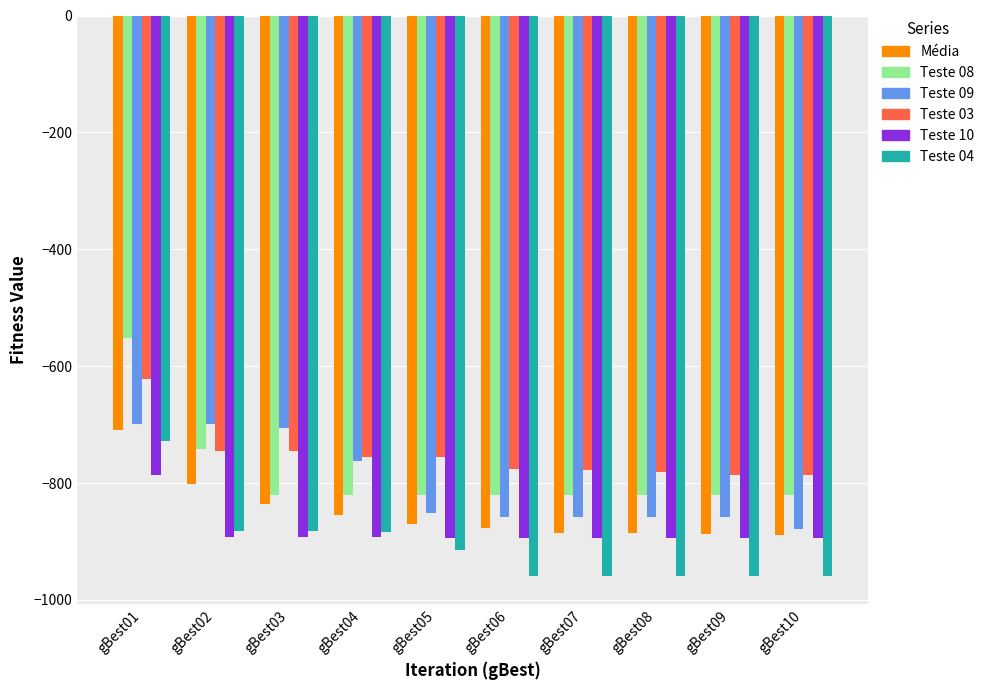

Which series has the widest spread of values?

Teste 08